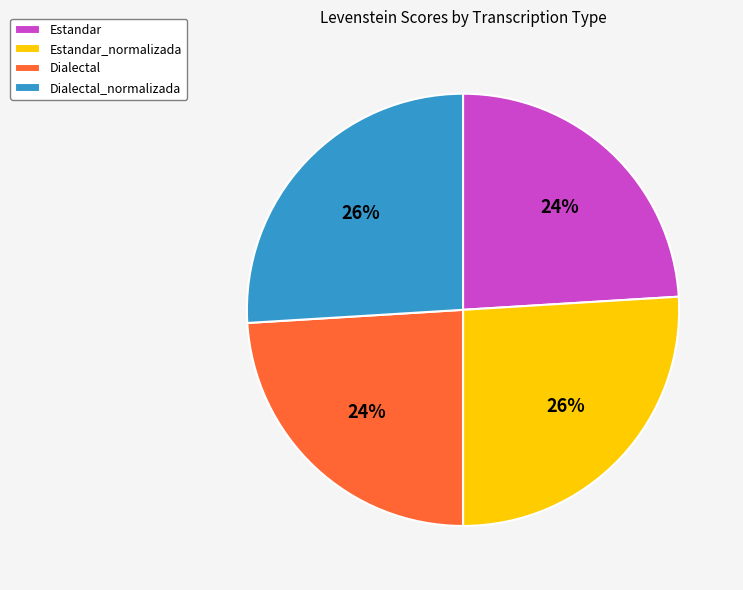

To the nearest percent, what portion does Estandar_normalizada represent?

26%